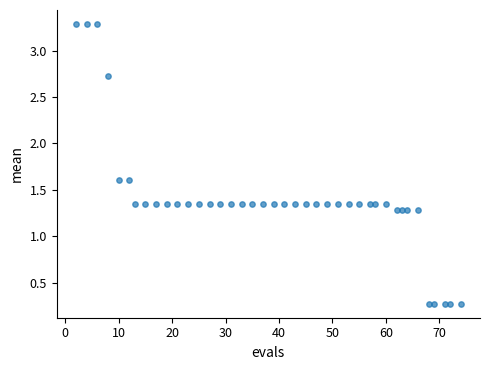

What is the range of X values (max minus min)?

72.0